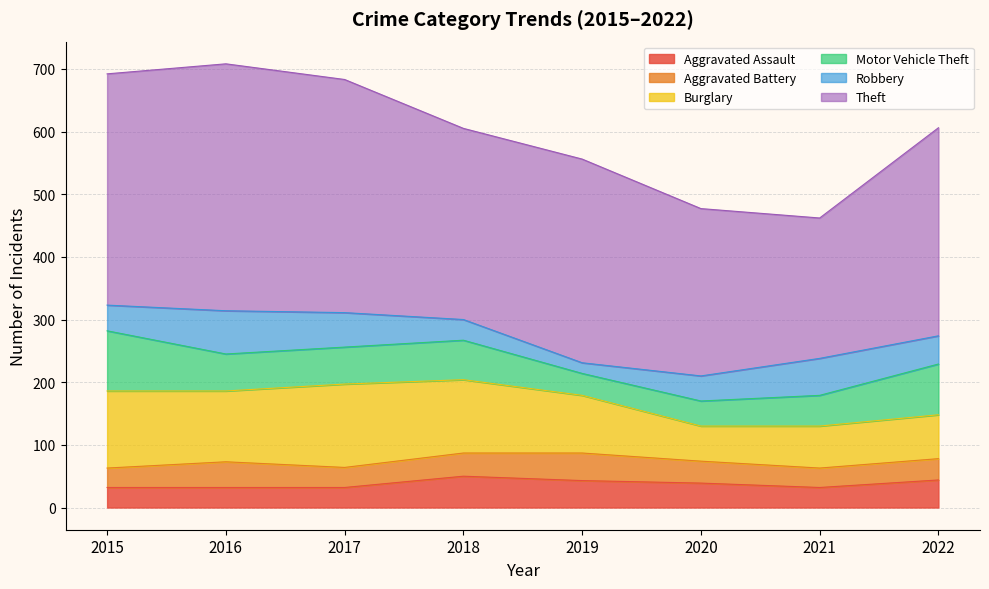

How many interior local valleys does the Theft series have?

2